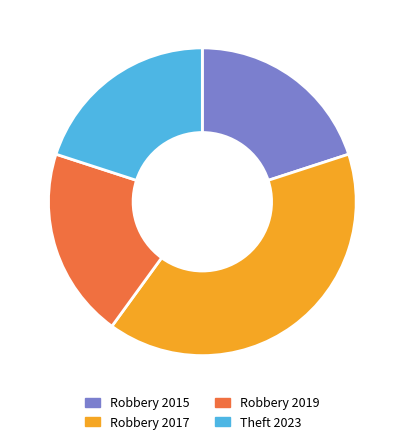

Is it true that Robbery 2017 is 40% of the pie?

True